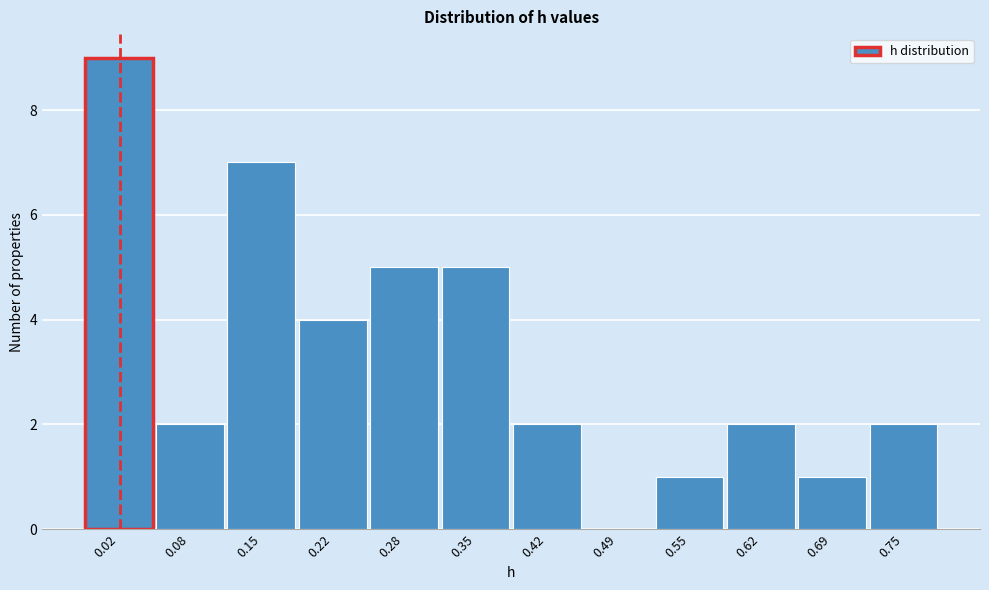

Reading right to left, list all the values displayed in this chart.

0.75=2	0.69=1	0.62=2	0.55=1	0.49=0	0.42=2	0.35=5	0.28=5	0.22=4	0.15=7	0.08=2	0.02=9